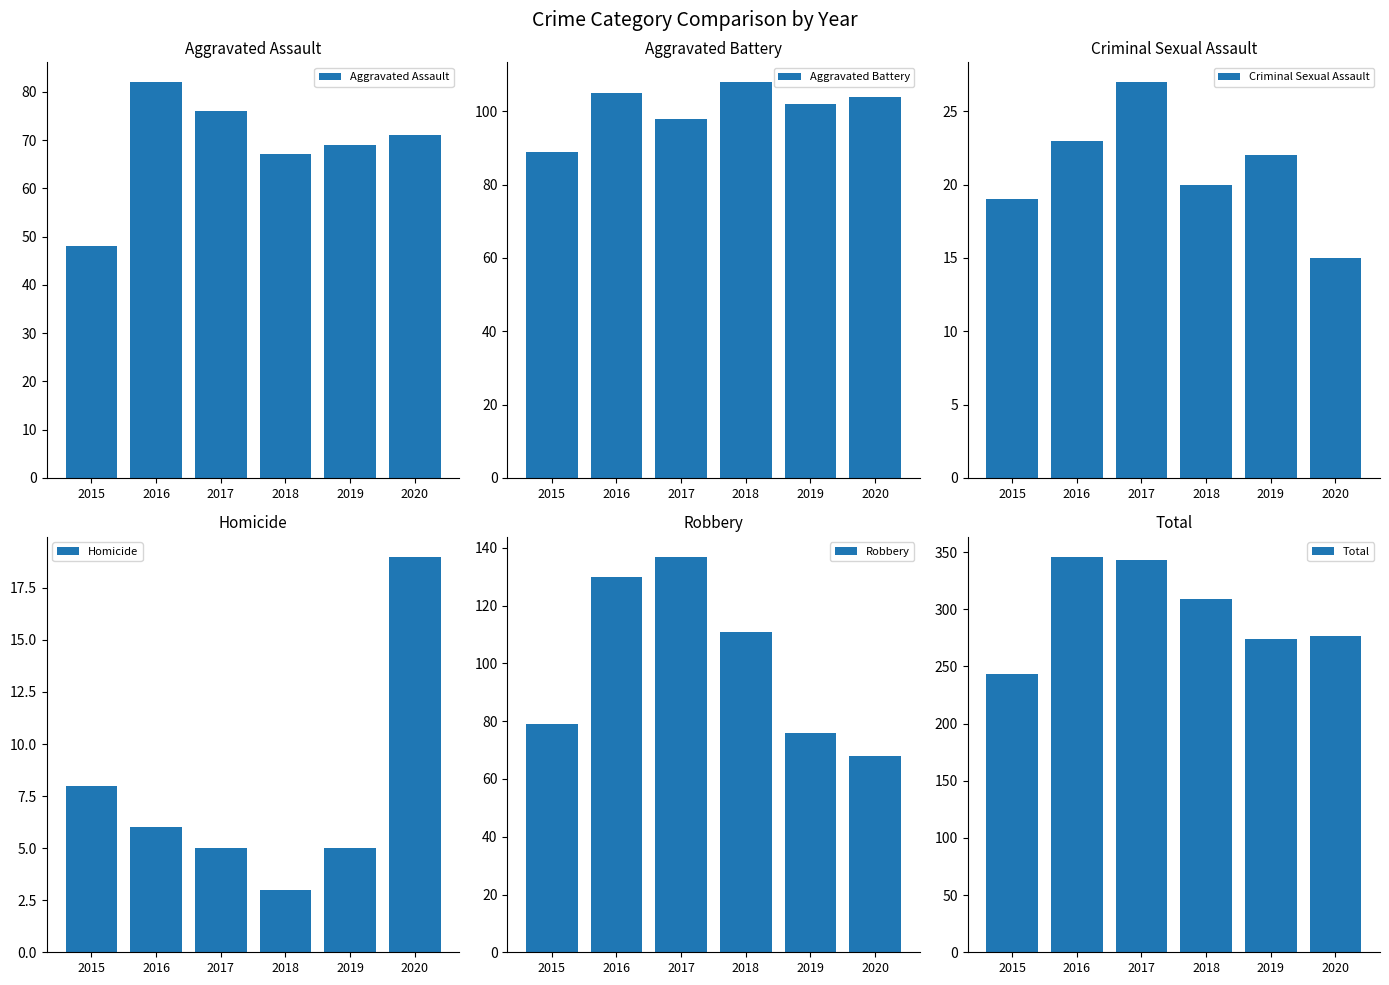

Read the Criminal Sexual Assault value at 2017, to the nearest 10.

30